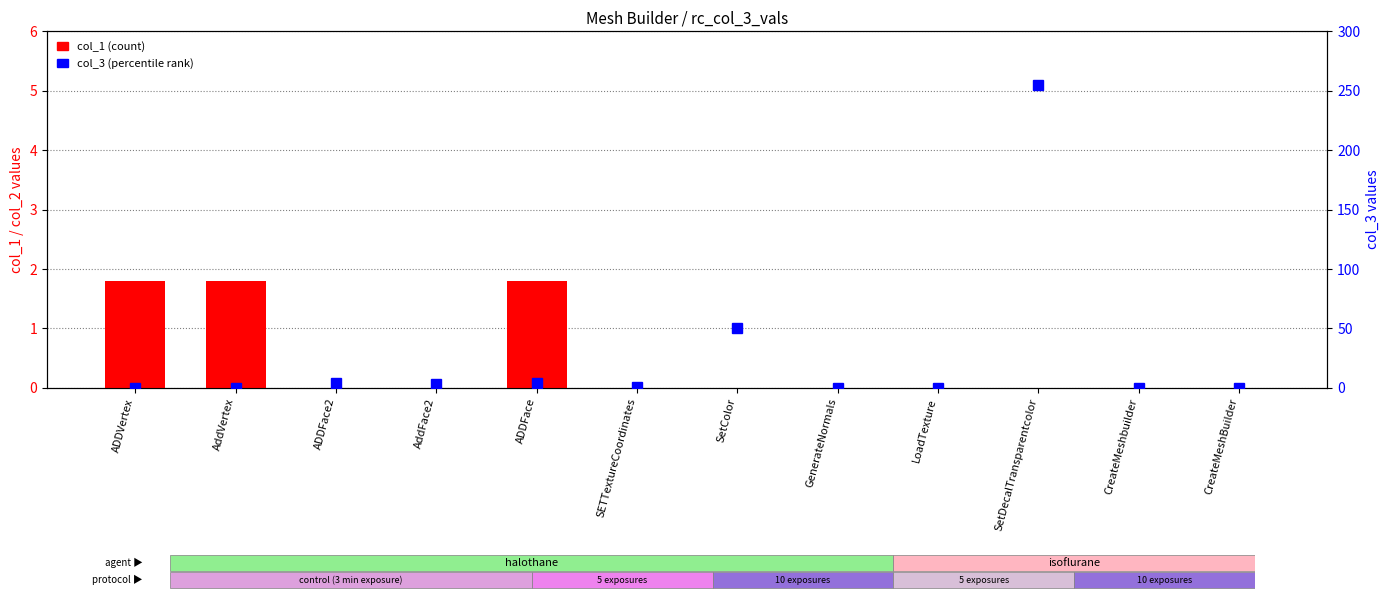

Reading left to right, transcribe all the data shown in this chart.

col_1 (count): 1.8	1.8	0.0	0.0	1.8	0.0	0.0	0.0	0.0	0.0	0.0	0.0
col_3 (percentile): 0.1	0.0	4.0	3.0	4.0	1.0	50.0	0.0	0.0	255.0	0.0	0.0